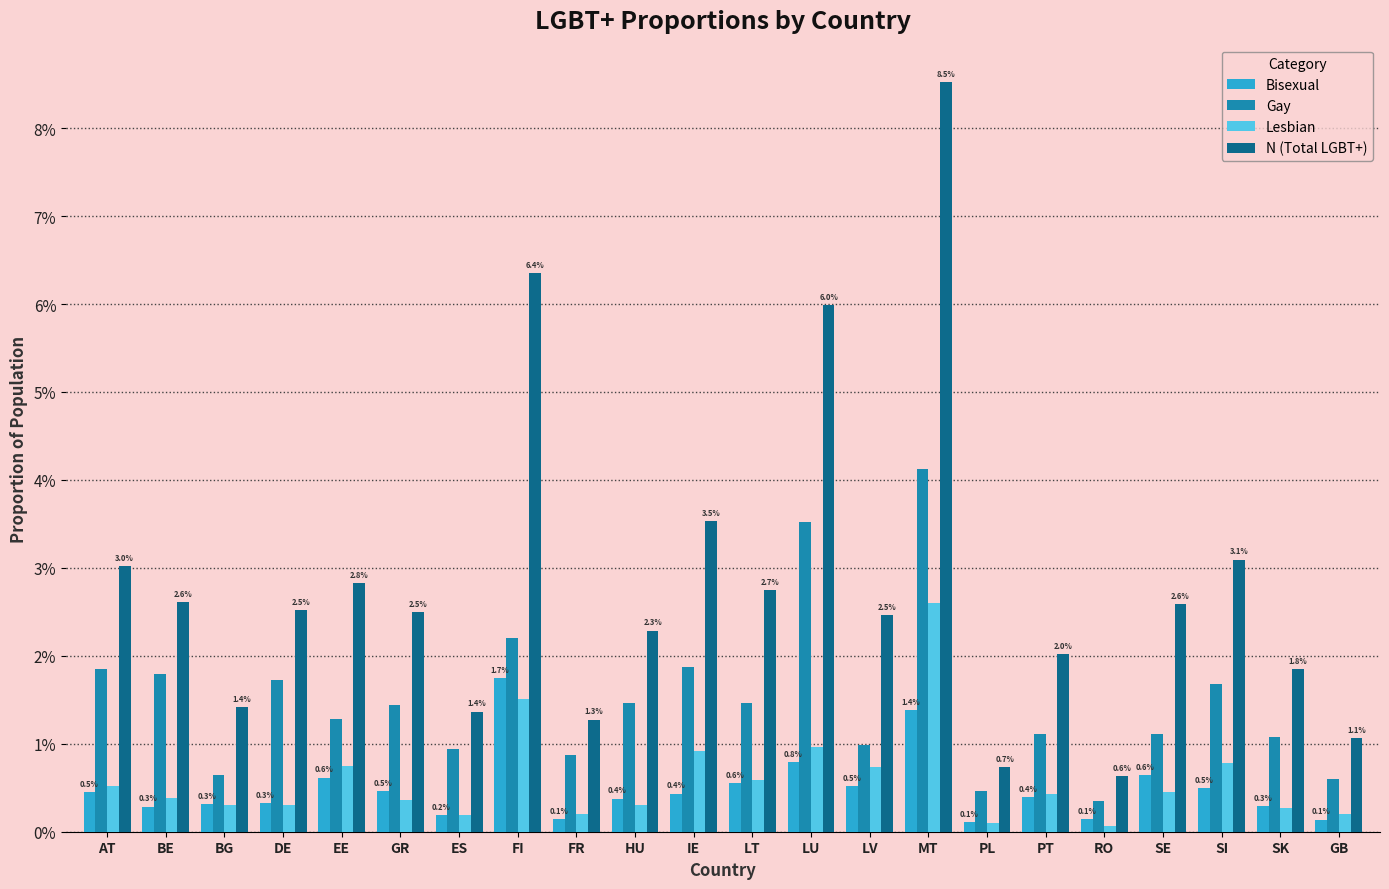

What are all the series names shown in the legend?

Bisexual, Gay, Lesbian, N (Total LGBT+)